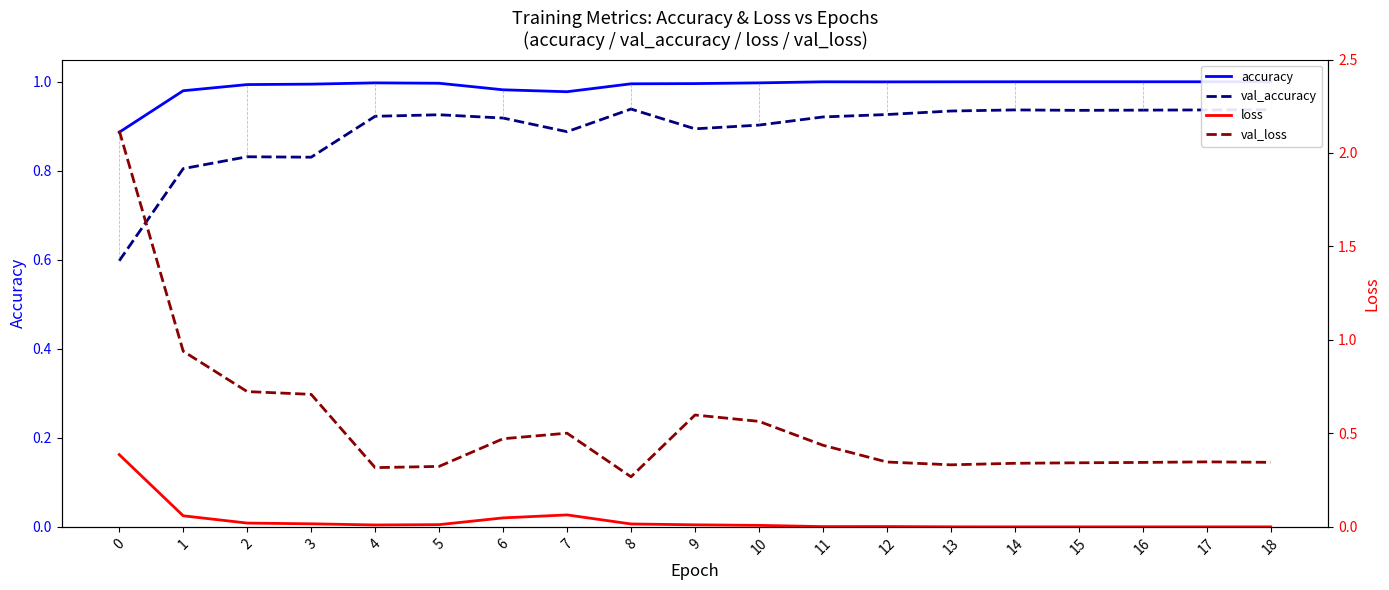

Reading right to left, what are all the values shown in this chart?

accuracy: 1.0	1.0	1.0	1.0	1.0	1.0	1.0	1.0	1.0	1.0	1.0	1.0	1.0	1.0	1.0	1.0	1.0	1.0	0.9
val_accuracy: 0.9	0.9	0.9	0.9	0.9	0.9	0.9	0.9	0.9	0.9	0.9	0.9	0.9	0.9	0.9	0.8	0.8	0.8	0.6
loss: 0.0	0.0	0.0	0.0	0.0	0.0	0.0	0.0	0.0	0.0	0.0	0.1	0.0	0.0	0.0	0.0	0.0	0.1	0.4
val_loss: 0.3	0.3	0.3	0.3	0.3	0.3	0.3	0.4	0.6	0.6	0.3	0.5	0.5	0.3	0.3	0.7	0.7	0.9	2.1